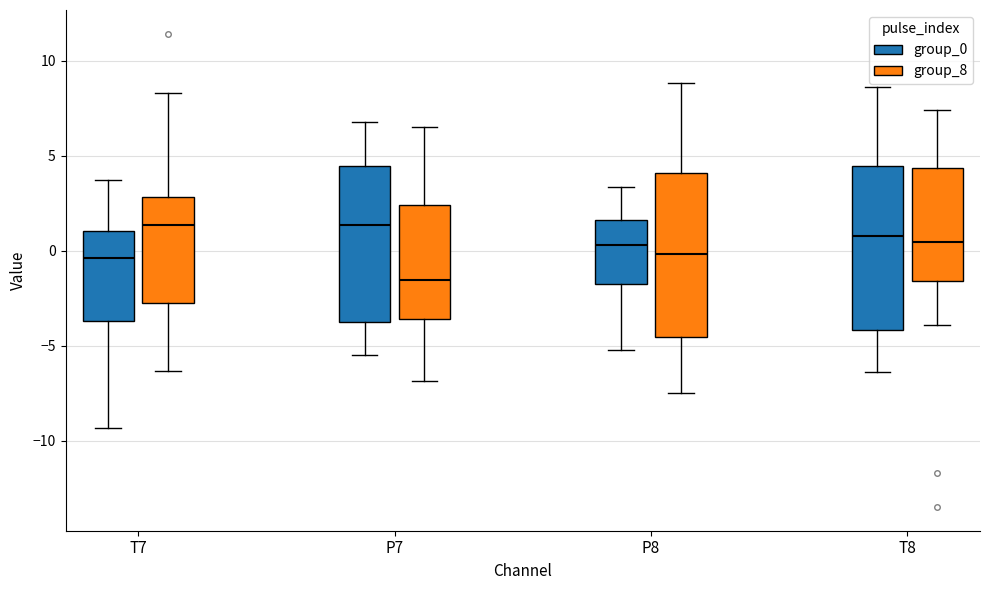

Which box has the lowest median line?

P7 (group_8)